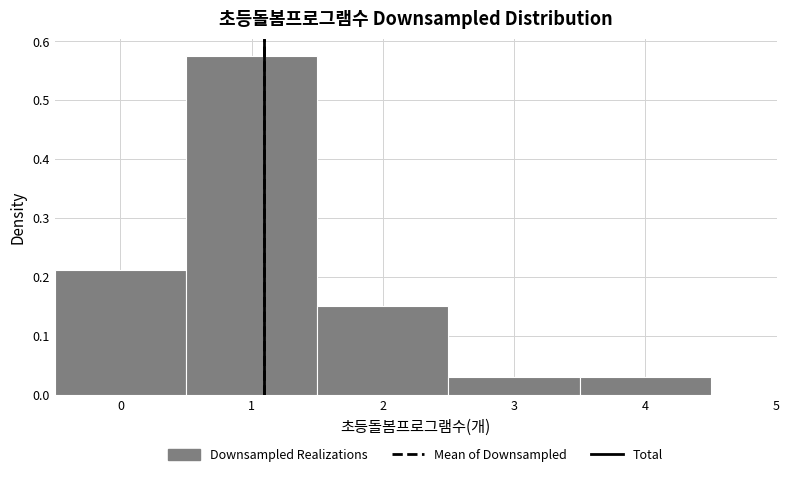

Reading left to right, list every bar in this chart as the range it spans on the x-axis followed by its height. The values are not printed on the chart, so give them approximately, as read against the axis.

-0.5 to 0.5: 0.21
0.5 to 1.5: 0.58
1.5 to 2.5: 0.15
2.5 to 3.5: 0.03
3.5 to 4.5: 0.03